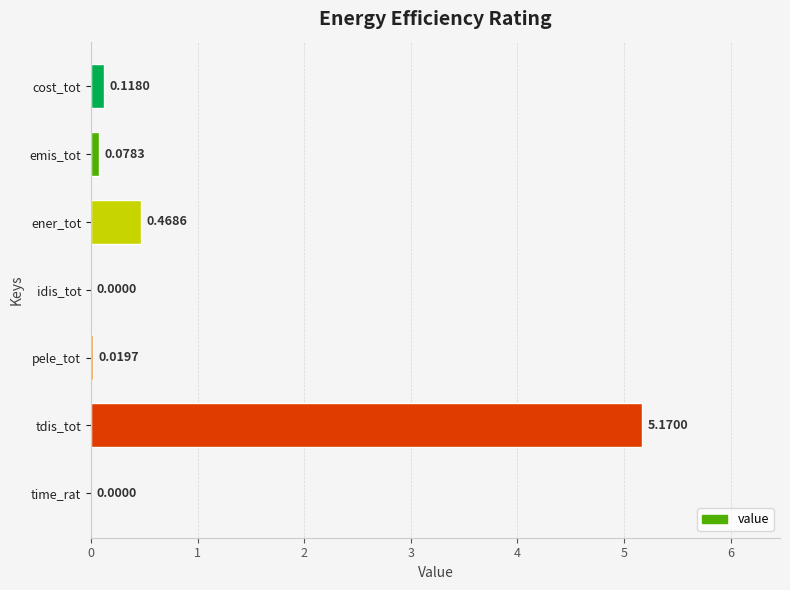

What is the sum of all values?

5.9